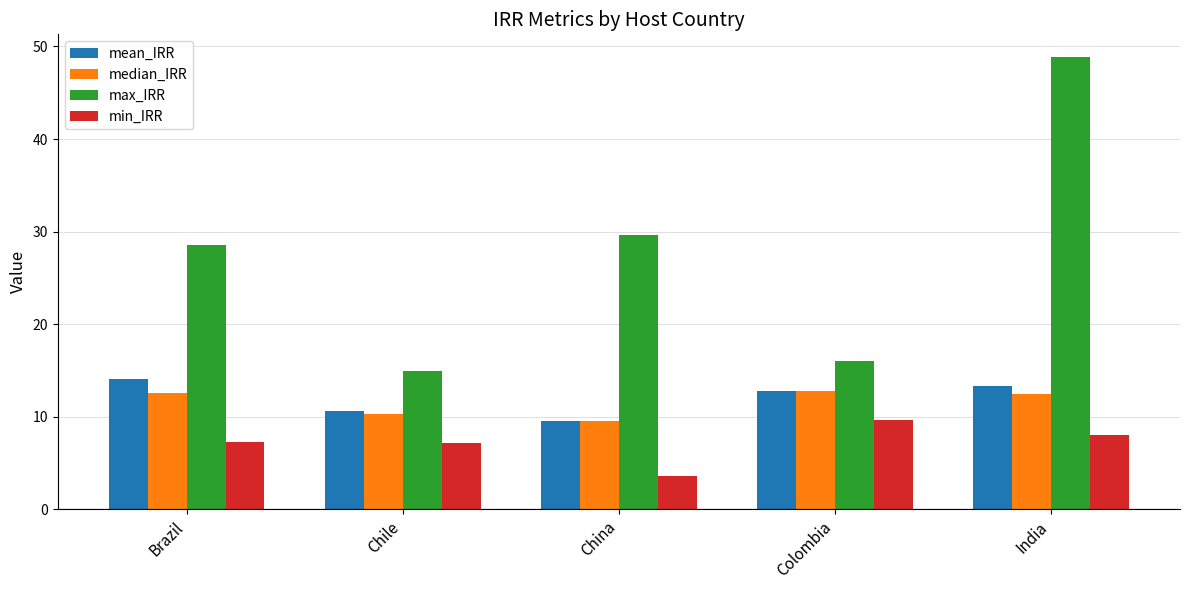

What is the minimum value shown in the chart?

3.6